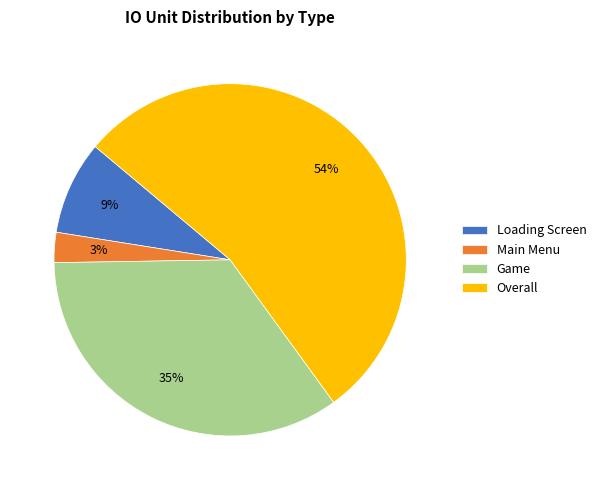

To the nearest percent, what is the average slice percentage?

25%